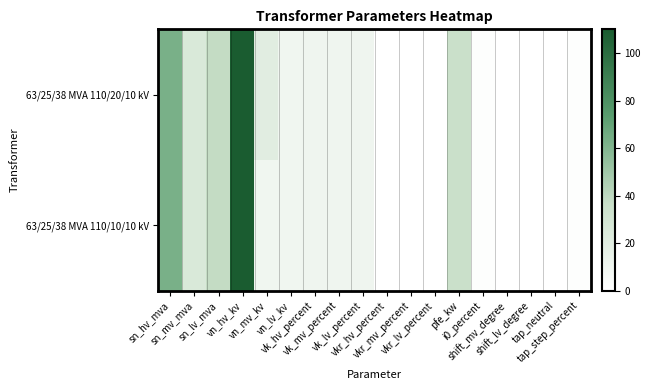

What is the maximum value shown in the chart?

110.0